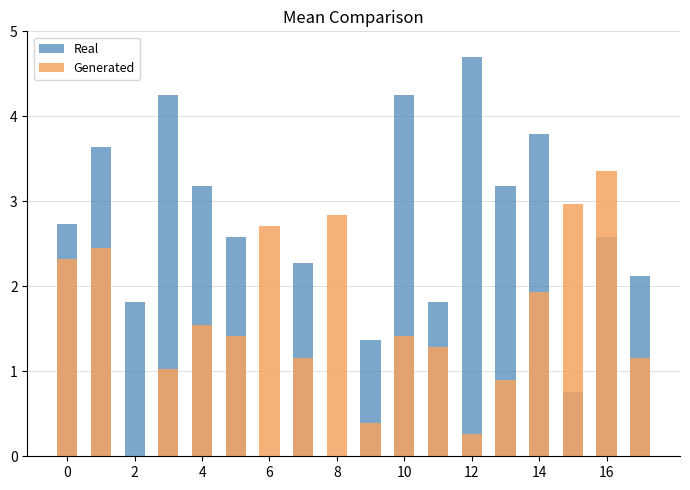

What is the sum of all Real values?

45.0